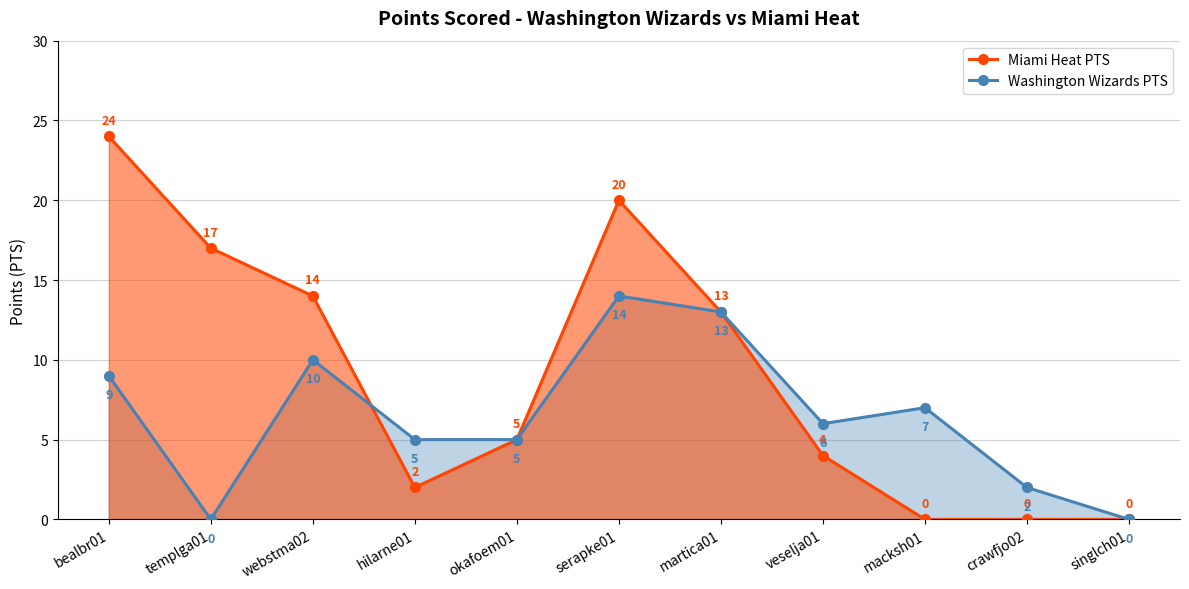

Which label corresponds to the smallest value in the chart?

macksh01